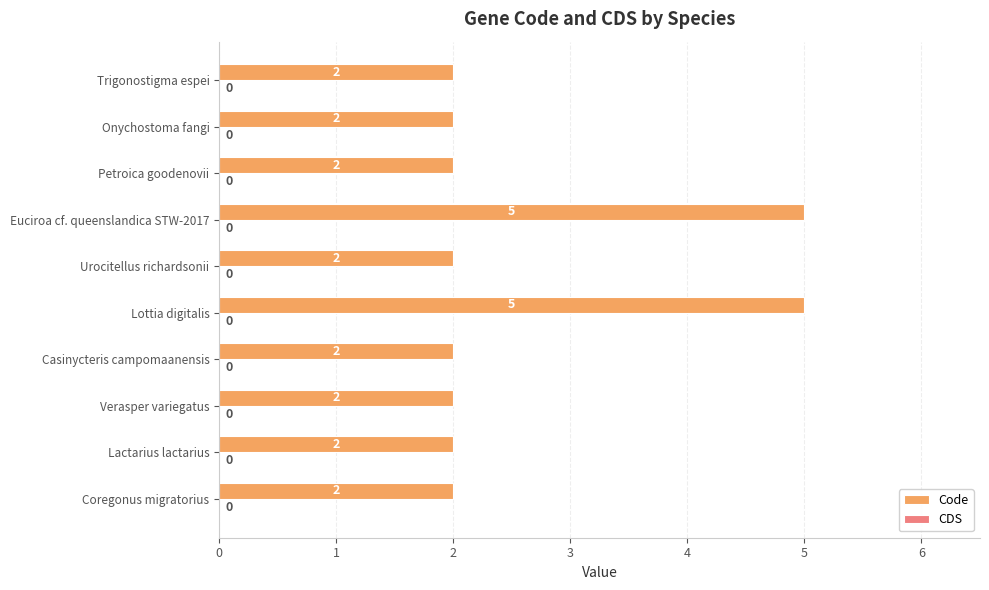

Reading bottom to top, list all the values displayed in this chart.

Coregonus migratorius=2	Lactarius lactarius=2	Verasper variegatus=2	Casinycteris campomaanensis=2	Lottia digitalis=5	Urocitellus richardsonii=2	Euciroa cf. queenslandica STW-2017=5	Petroica goodenovii=2	Onychostoma fangi=2	Trigonostigma espei=2